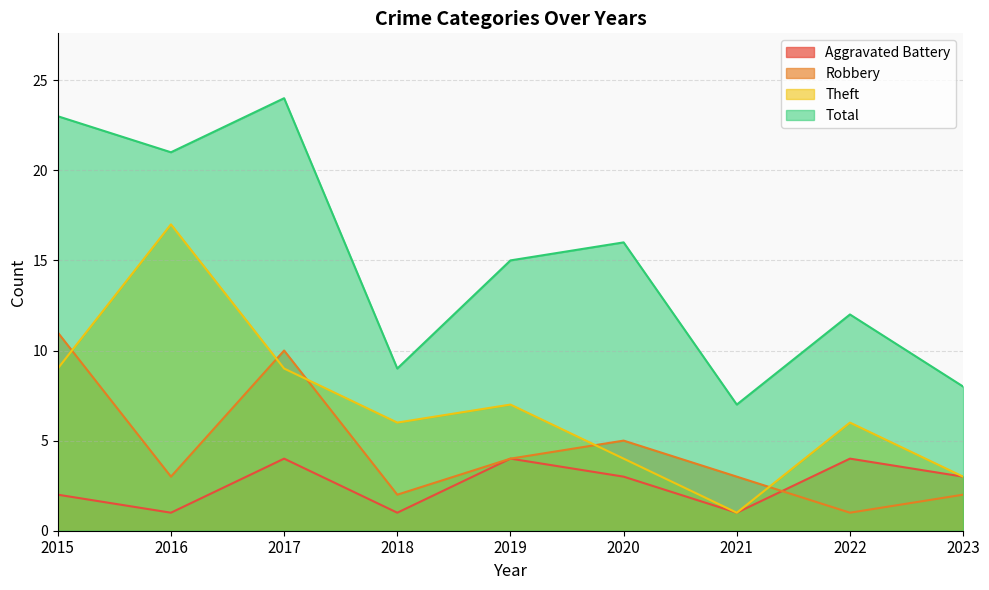

At which category is the sum across all series the highest?

2017